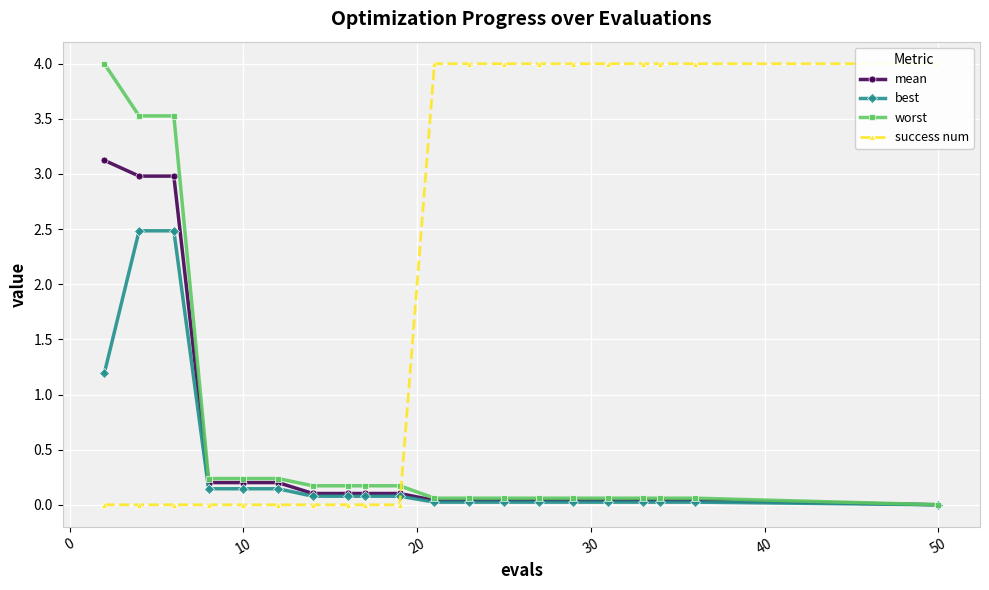

True or false: success num has more than 0 points higher than both neighbors.

False